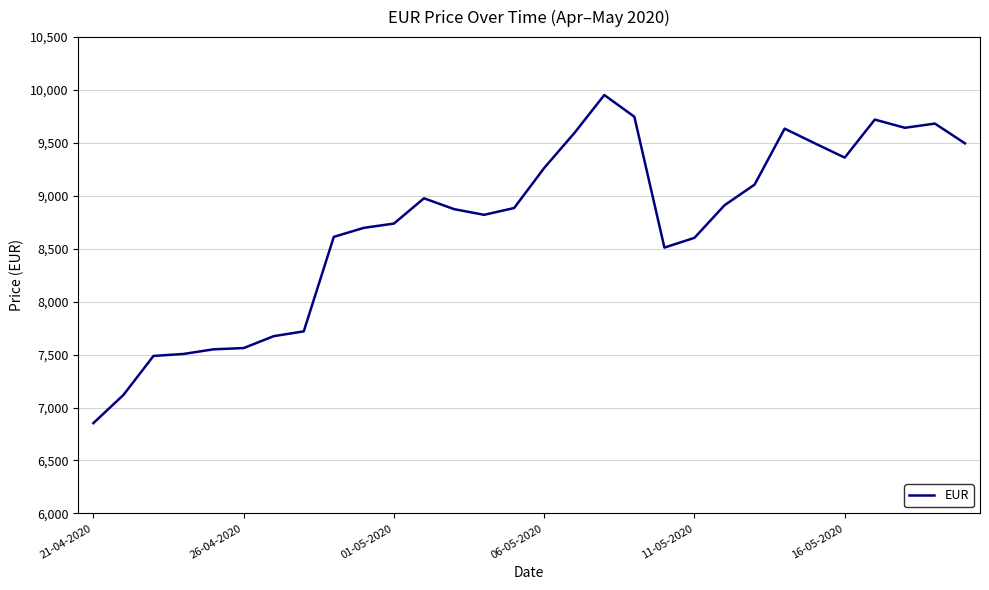

What is the difference between the maximum and minimum values?

3100.3